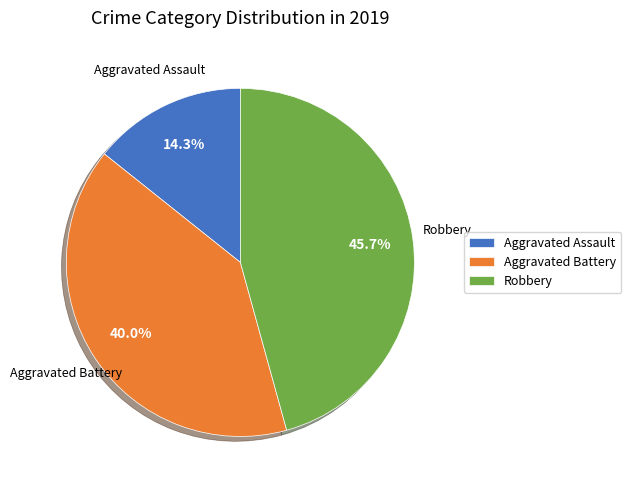

True or false: Robbery accounts for 46% of the total.

True